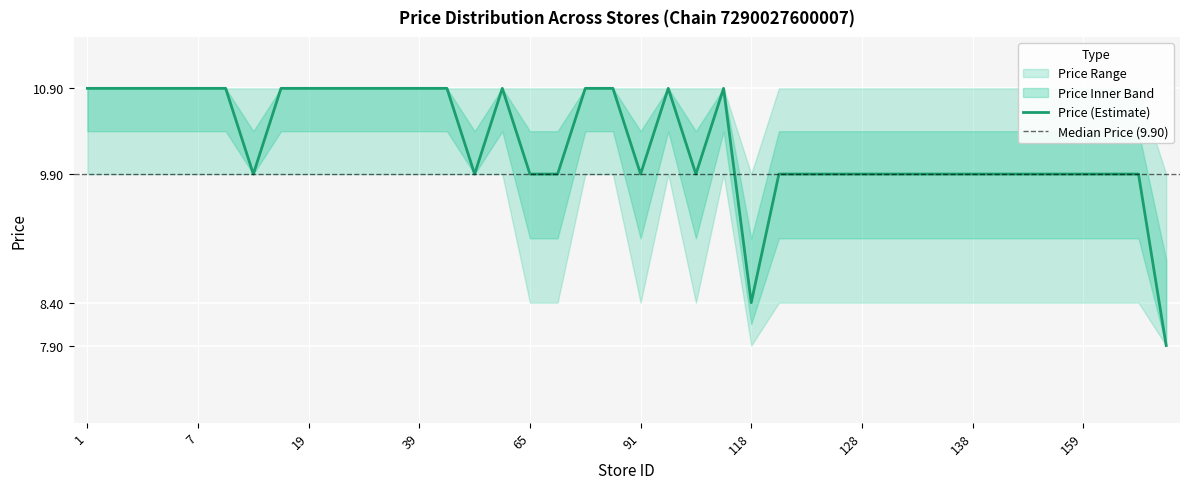

Rank the categories by price_lower value from highest to lowest.

1, 2, 4, 5, 7, 11, 13, 17, 19, 24, 28, 32, 39, 42, 49, 50, 72, 80, 103, 117, 65, 71, 91, 114, 119, 121, 122, 128, 130, 132, 134, 138, 141, 152, 155, 159, 166, 167, 118, 177